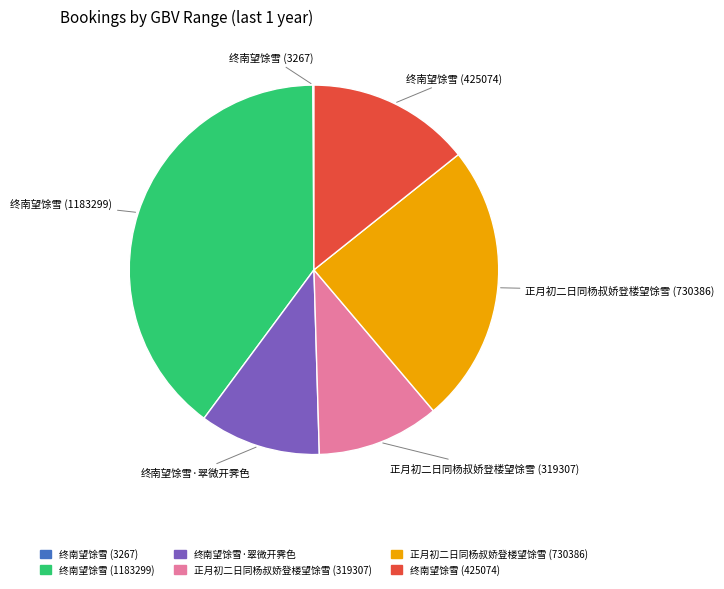

Which category has the biggest portion of the pie?

终南望馀雪 (1183299)